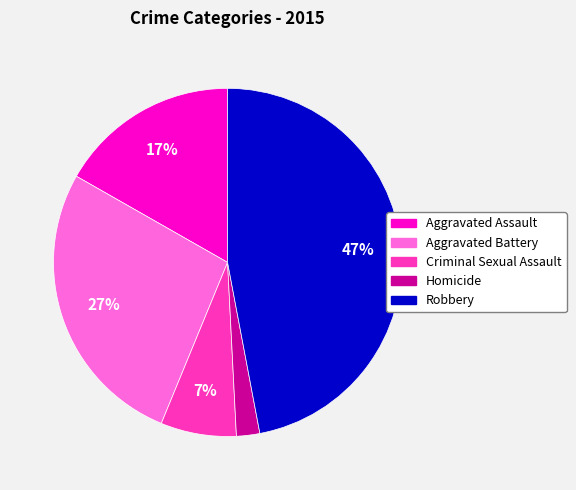

To the nearest percent, what portion does Aggravated Assault represent?

17%